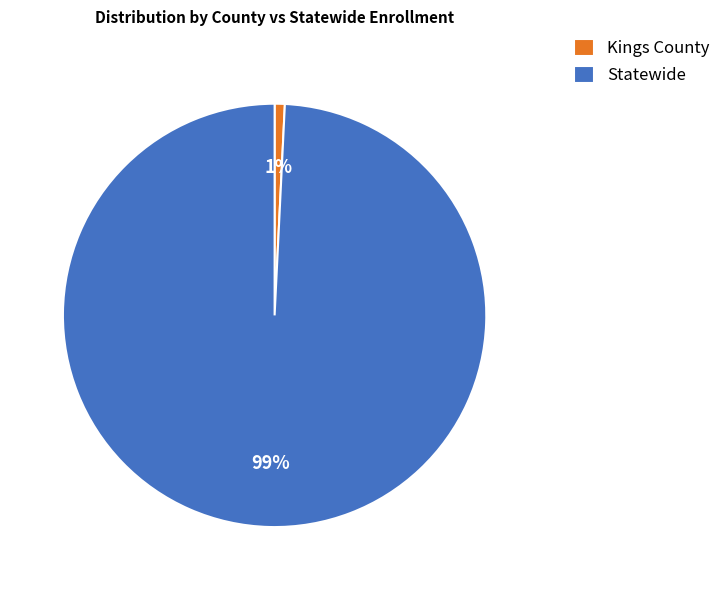

Count the number of slices in the pie.

2